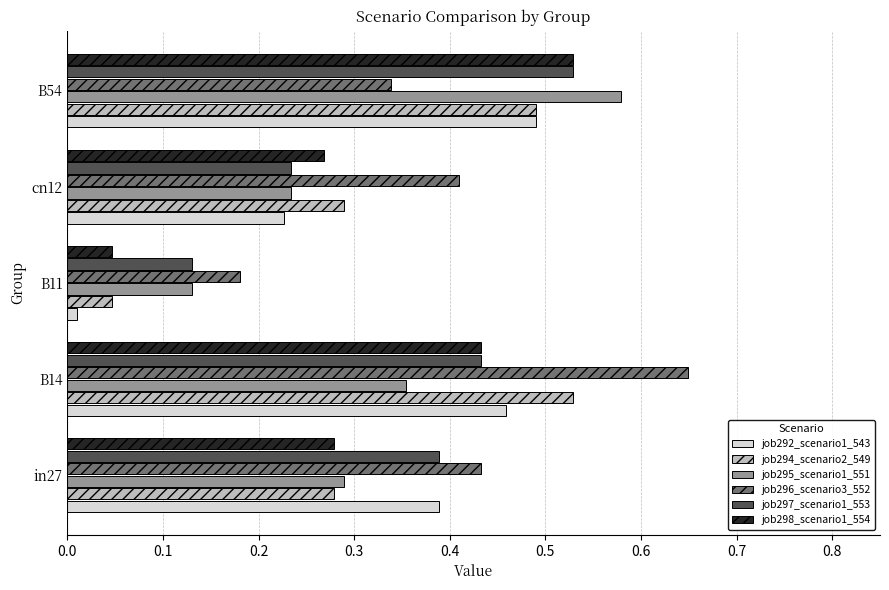

What is the sum of all job294_scenario2_549 values?

1.6